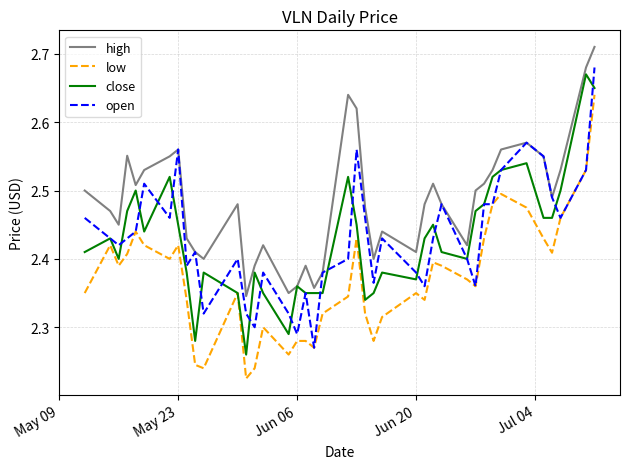

True or false: high and low cross at least once.

False